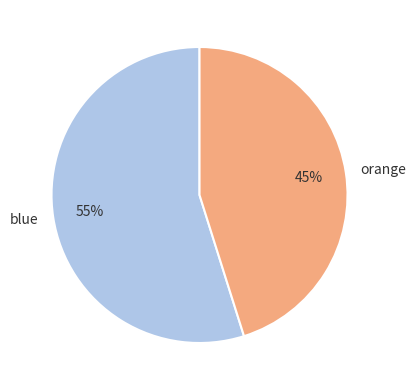

Is there any slice that represents more than half of the pie?

Yes